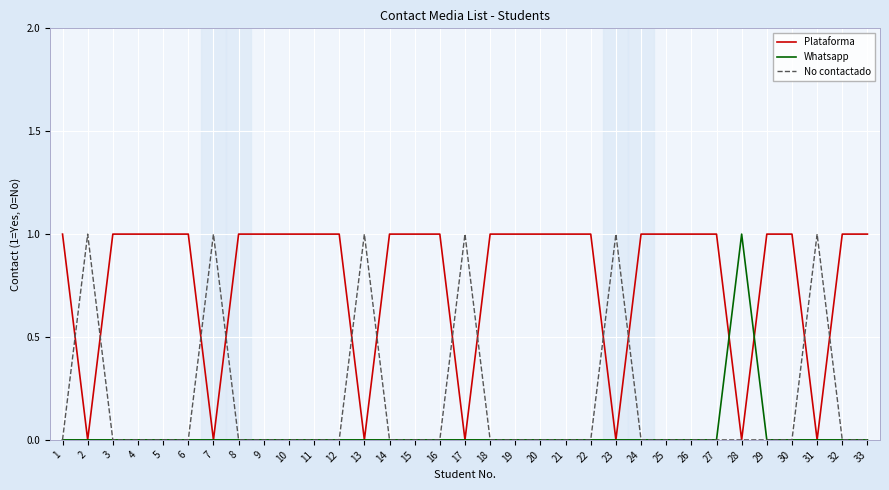

The No contactado series shows 0 at 9. True or false?

True